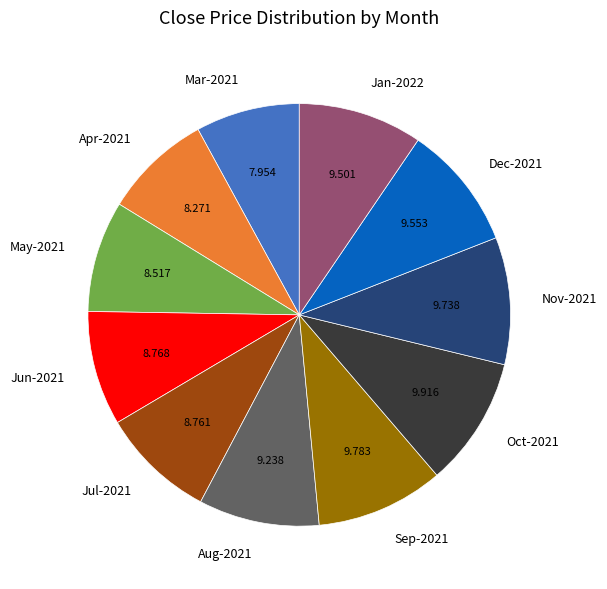

Does any single category account for the majority?

No